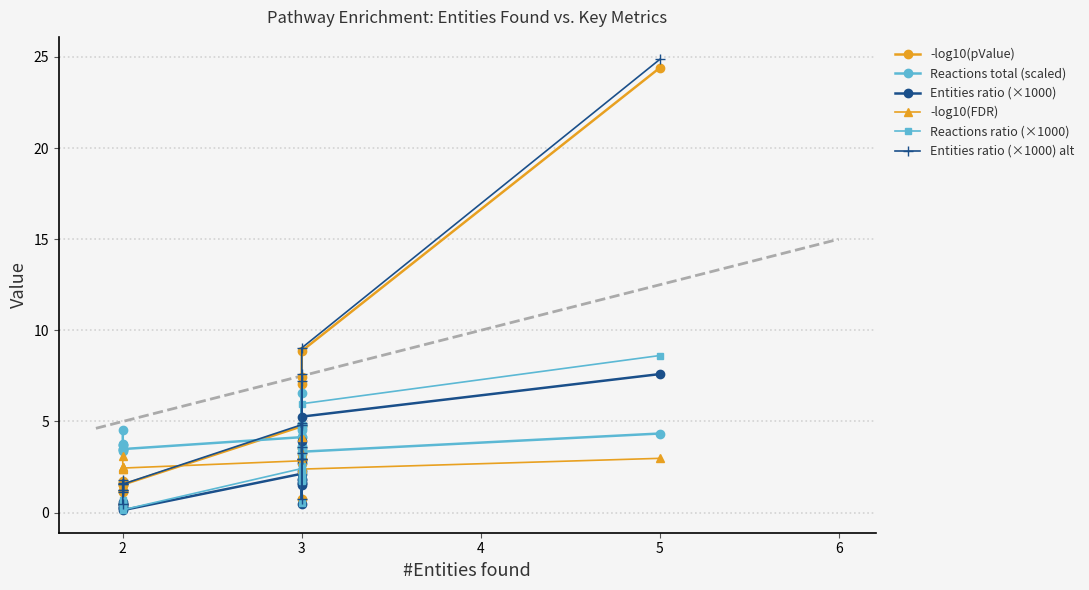

True or false: Entities ratio (×1000) and Reactions ratio (×1000) cross at least once.

False